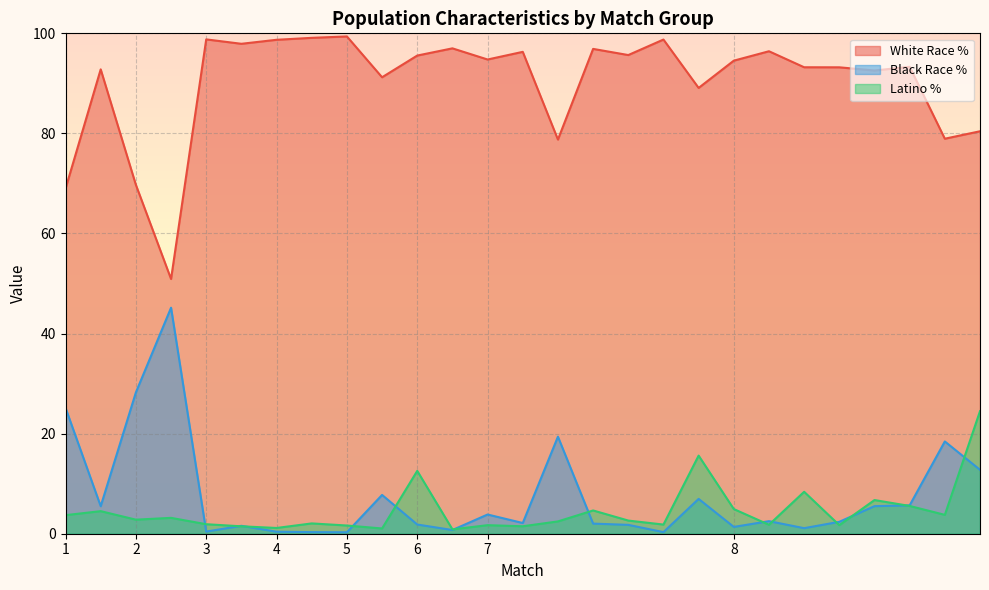

What is the total value across all series at 8?

100.8